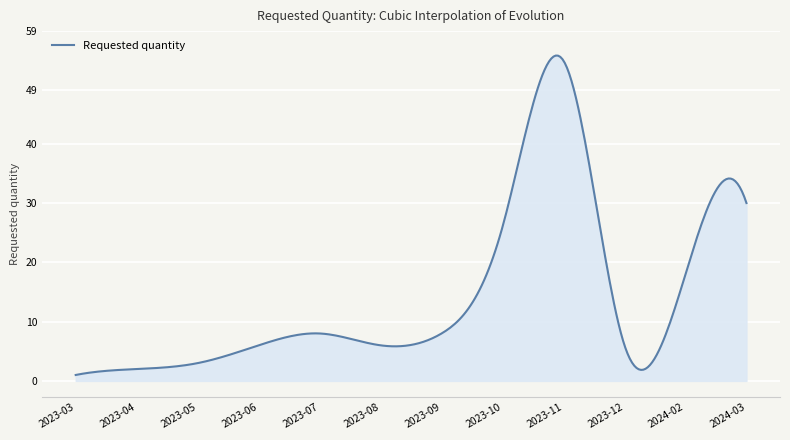

What is the difference between the maximum and minimum values?

53.9